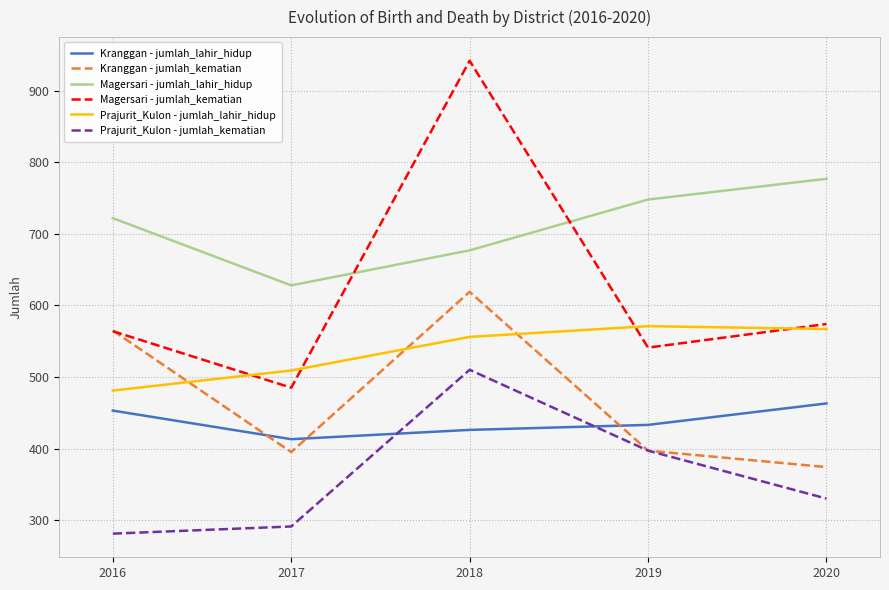

Which series has the widest spread of values?

Magersari - jumlah_kematian